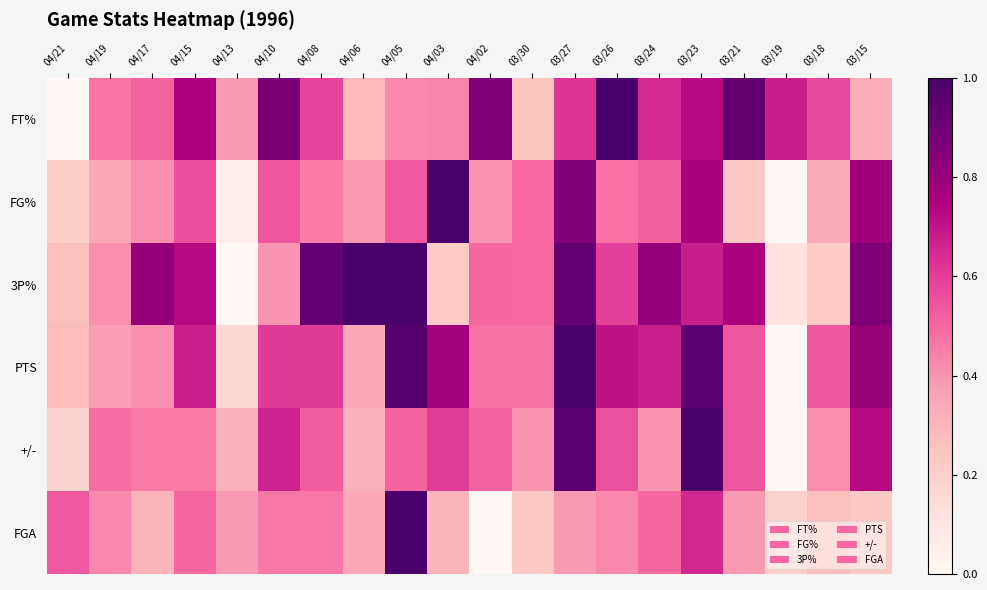

What is the spread (max minus min) of values at 04/21?

0.5